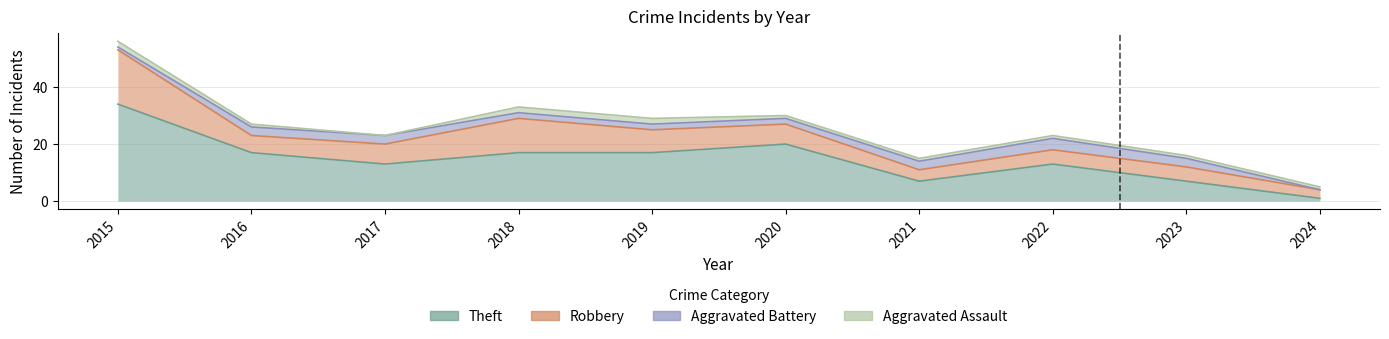

Reading left to right, list all the values displayed in this chart.

Aggravated Assault: 2	1	0	2	2	1	1	1	1	1
Aggravated Battery: 1	3	3	2	2	2	3	4	3	0
Robbery: 19	6	7	12	8	7	4	5	5	3
Theft: 34	17	13	17	17	20	7	13	7	1
Total: 56	28	23	33	29	30	15	23	16	5